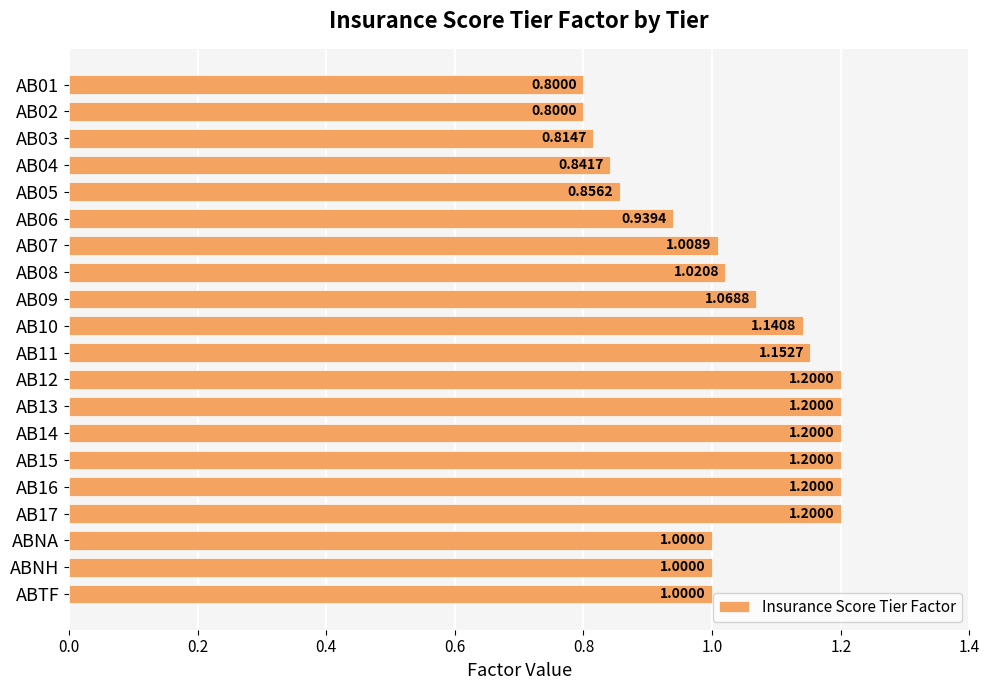

How many distinct data groups are displayed?

1